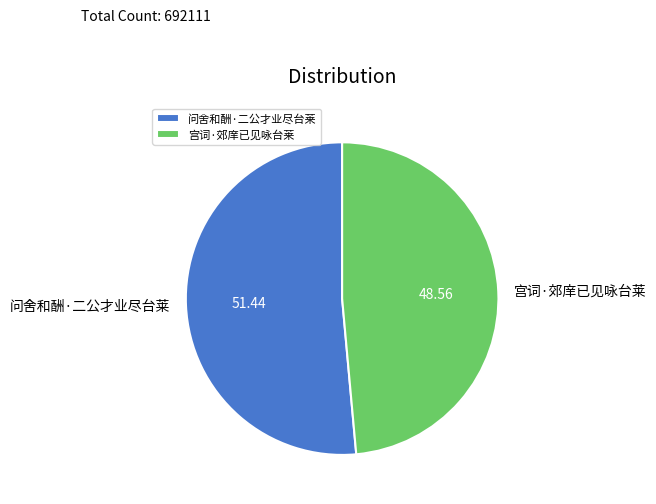

Is 问舍和酬·二公才业尽台莱 the majority of the pie?

Yes